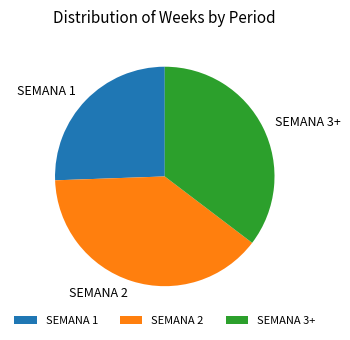

True or false: SEMANA 3+ accounts for 35% of the total.

True